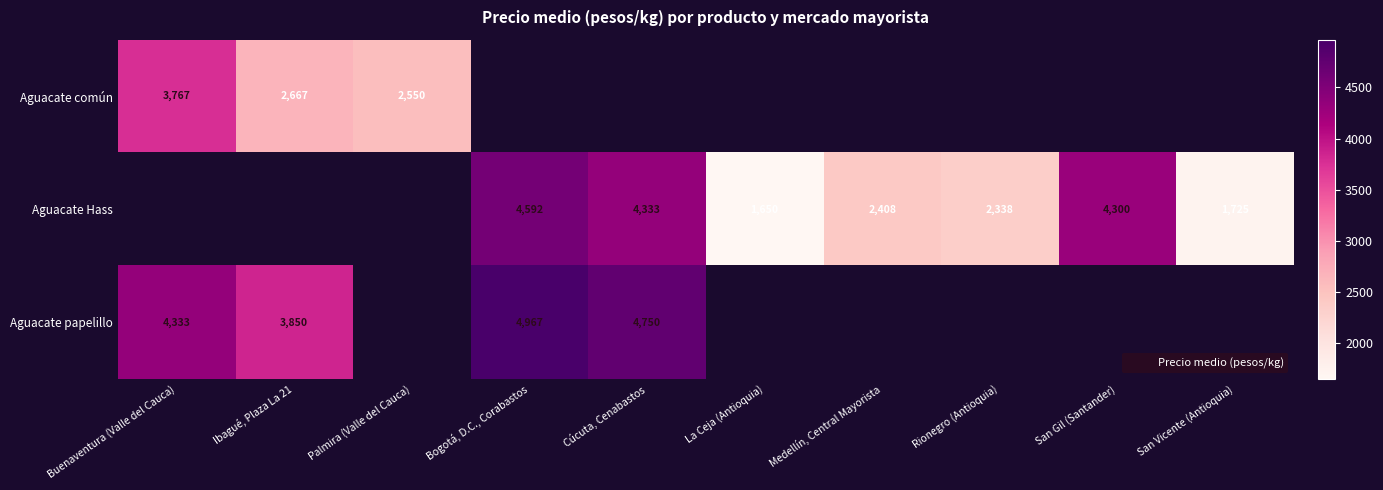

What is the greatest value displayed?

4967.0